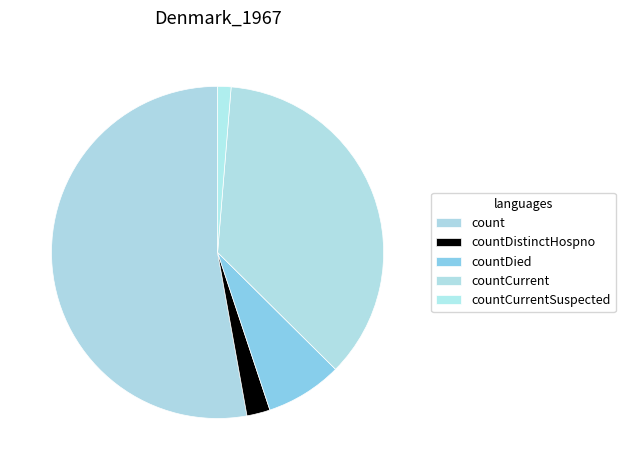

How many slices are in this pie chart?

5